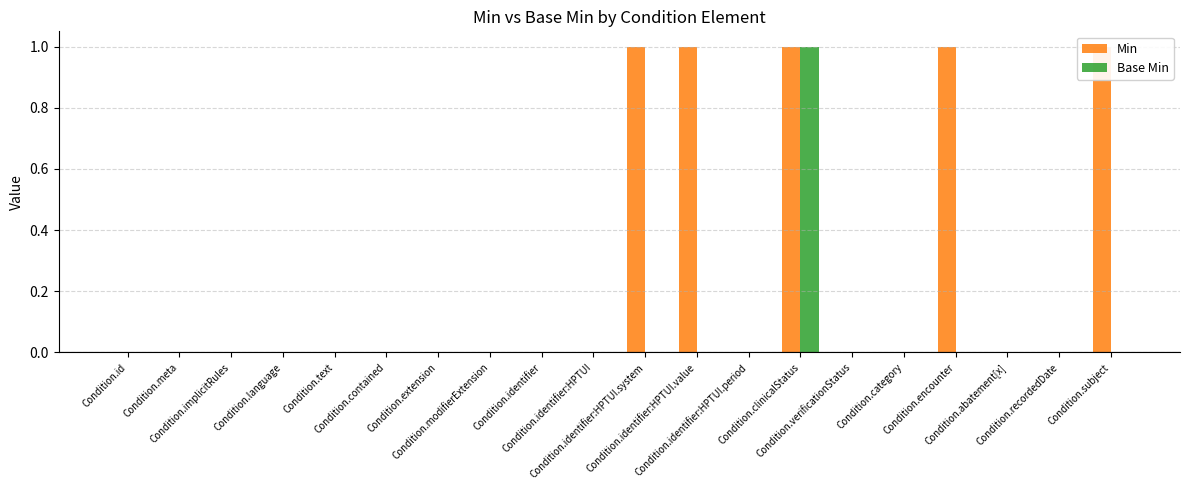

At which label is Base Min closest to 0?

Condition.id